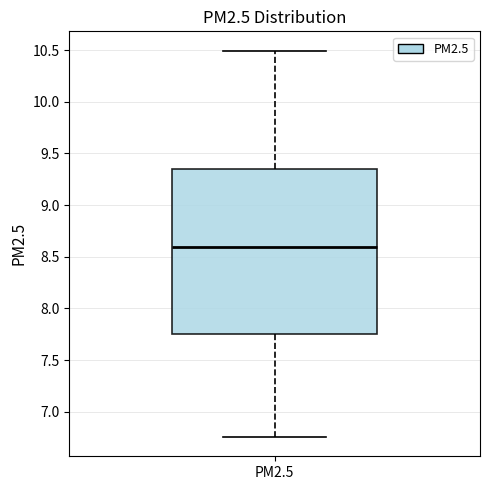

Read this box plot against the y-axis: the position of the median line, the range covered by the box, and the ends of both whiskers. The values are not printed on the chart, so give them approximately, as read against the axis.

median 8.60, box 7.75 to 9.35, whiskers 6.75 to 10.50